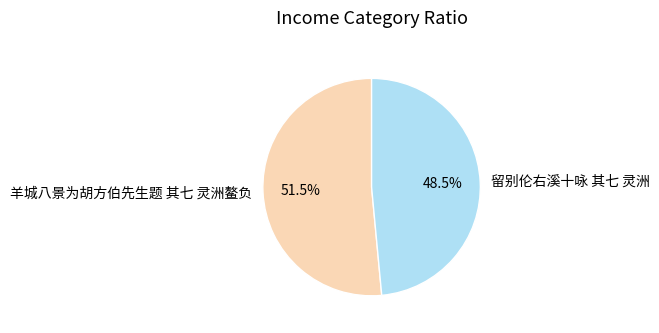

How many segments does this pie chart have?

2